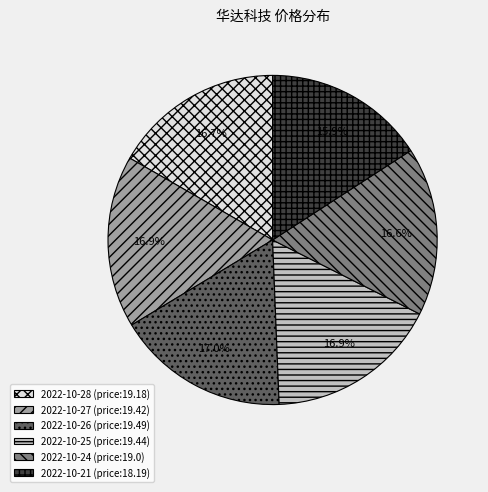

Is there a majority slice in this chart?

No